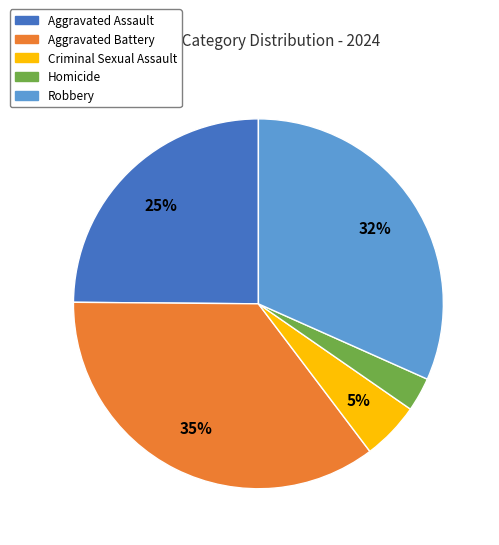

What is the smallest slice in the pie chart?

Homicide